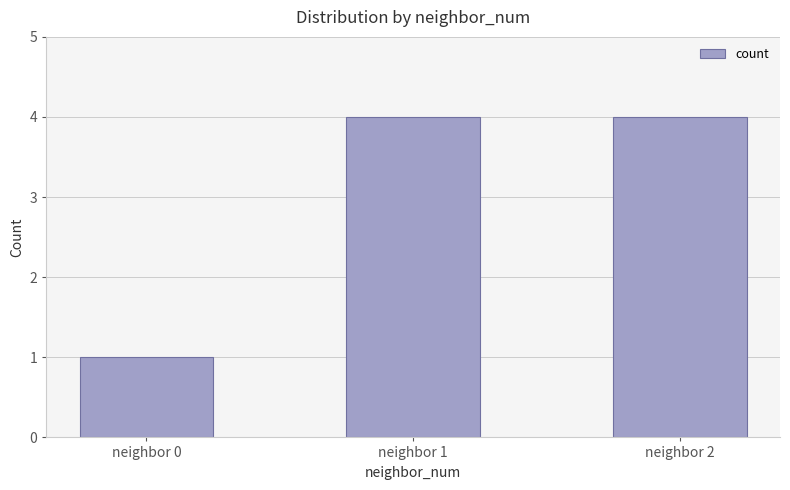

How many data points are less than 4?

1